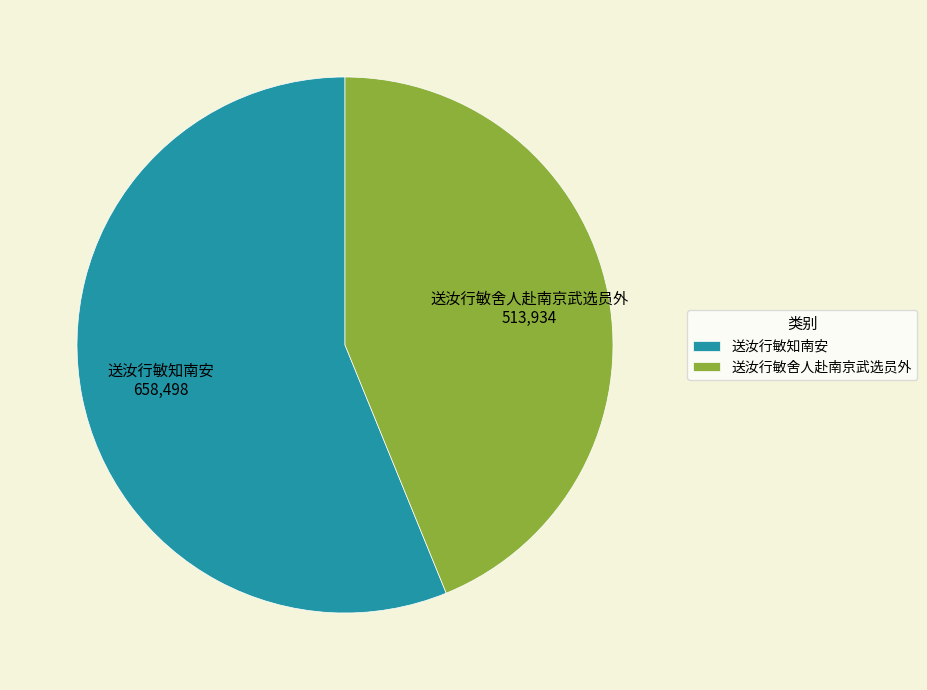

How many segments does this pie chart have?

2